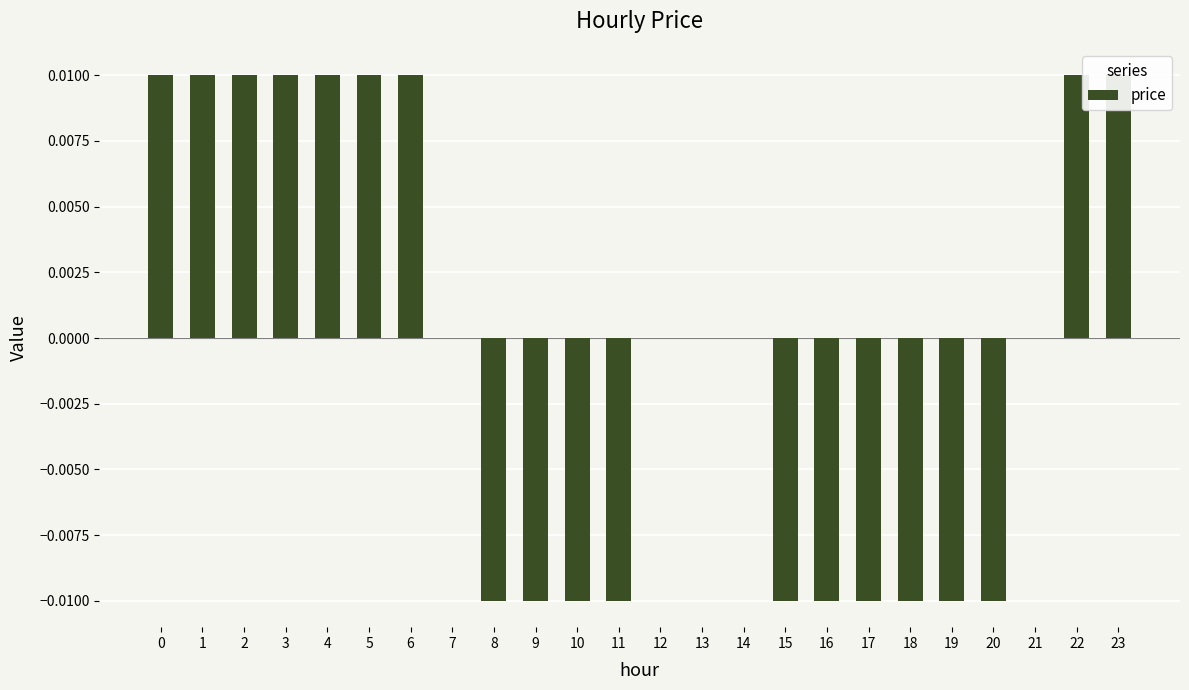

How many values are below zero?

10